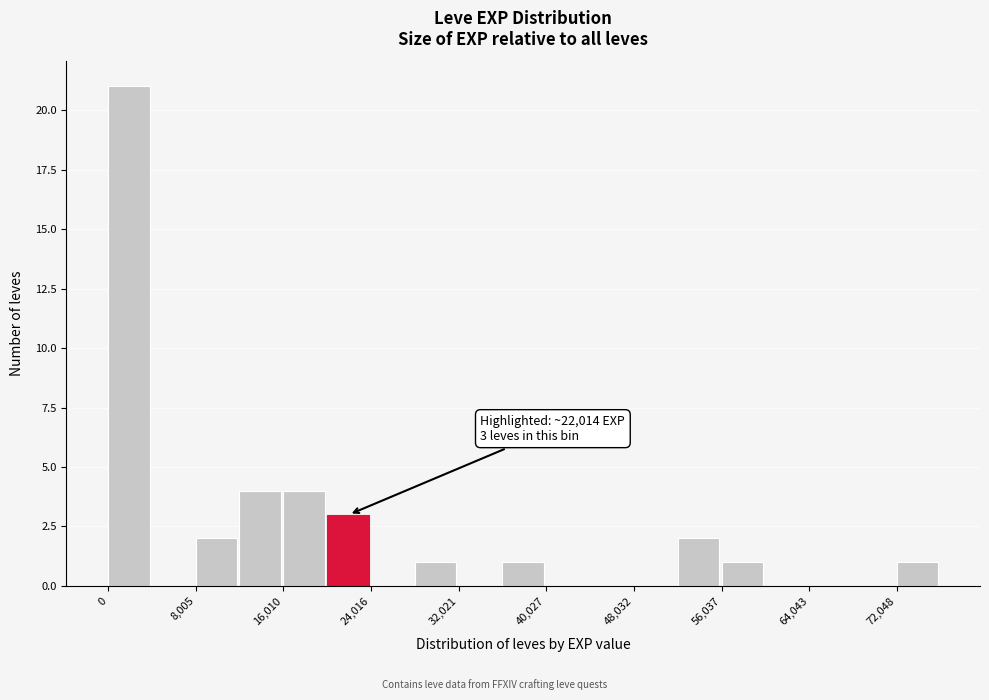

Over which range of the x-axis is the bar tallest?

0 to 4000